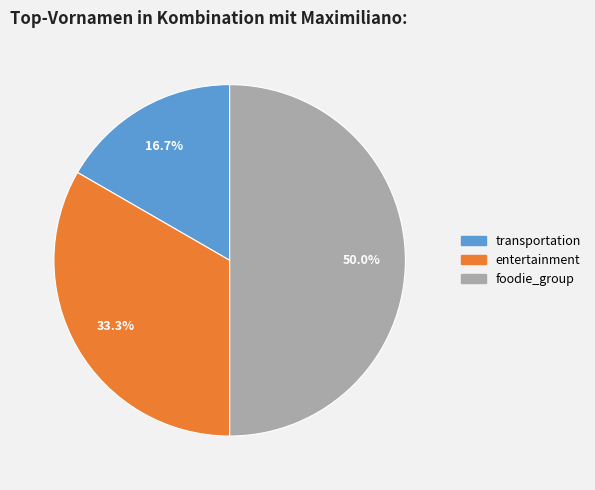

What is the ratio of the value at transportation to the value at entertainment?

0.5